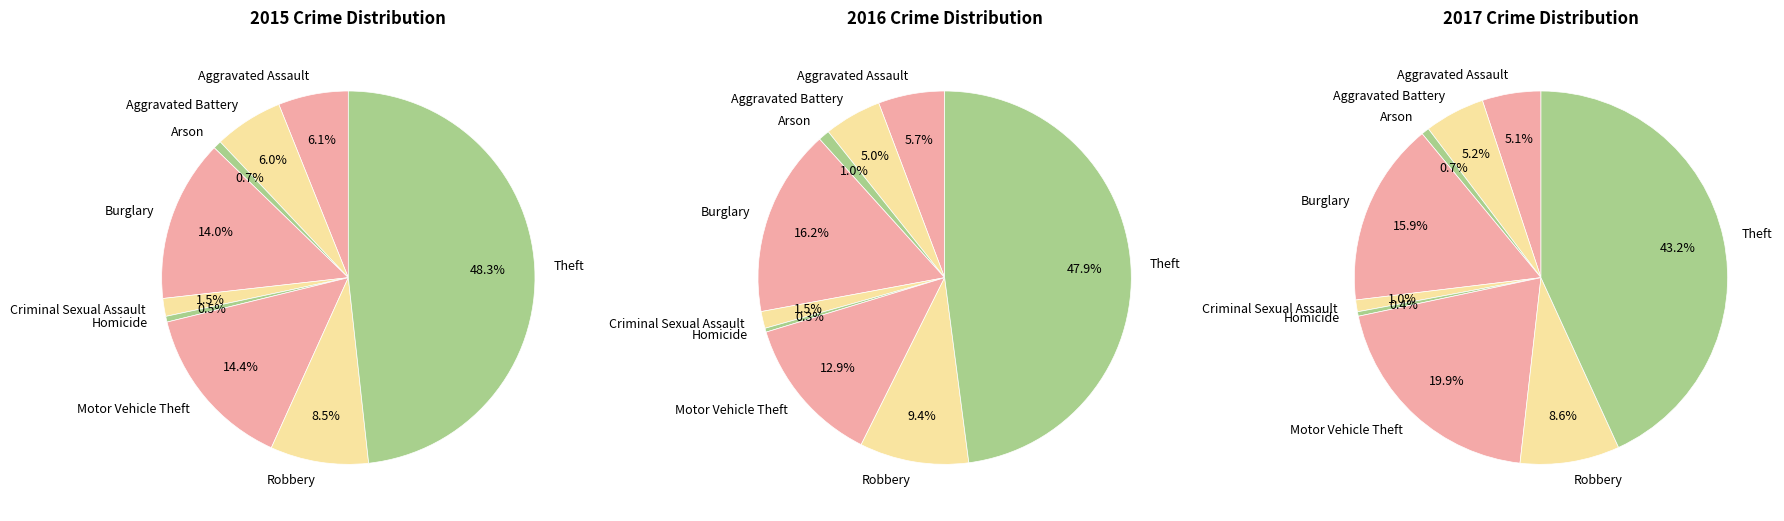

To the nearest percent, what is the combined percentage of Burglary and Theft?

59%